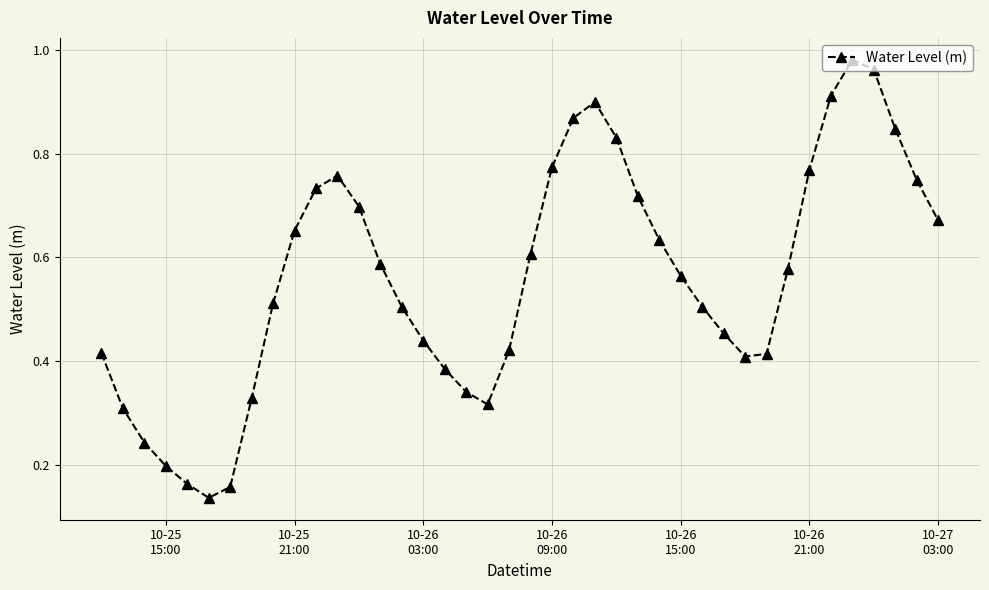

How many points are higher than both their immediate neighbors (excluding endpoints)?

3